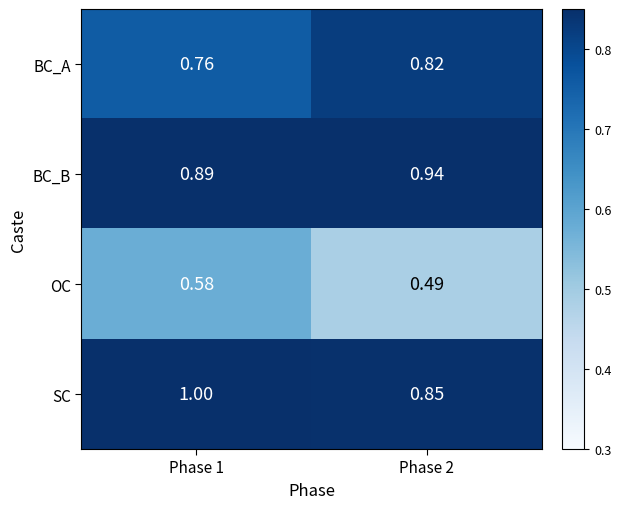

List the series in order of their peak value, lowest first.

OC, BC_A, BC_B, SC